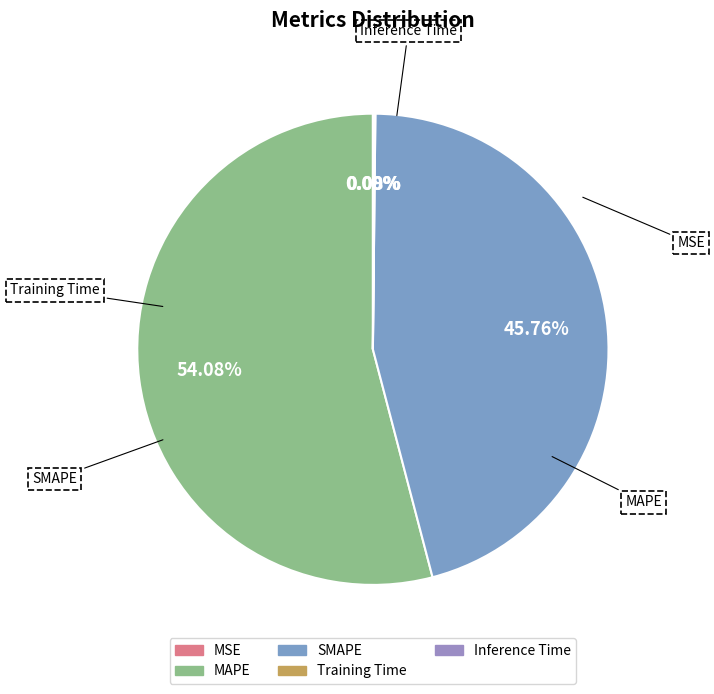

What is the change in value from MSE to Training Time?

+0.1